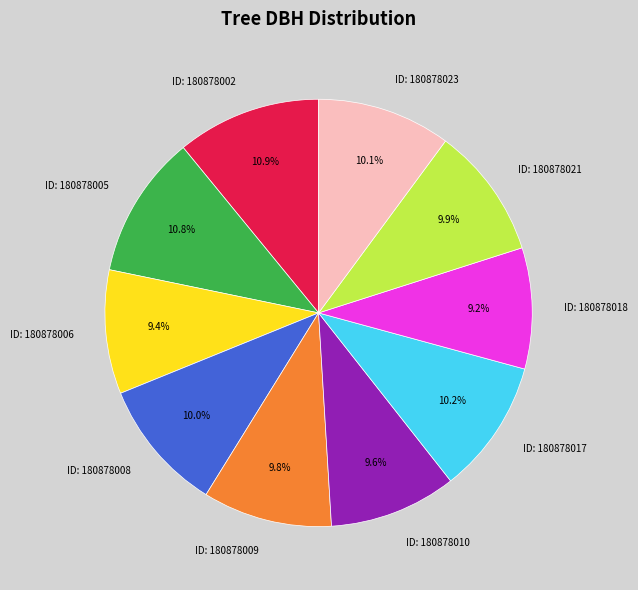

Do ID: 180878006 and ID: 180878018 together represent more than half of the pie?

No